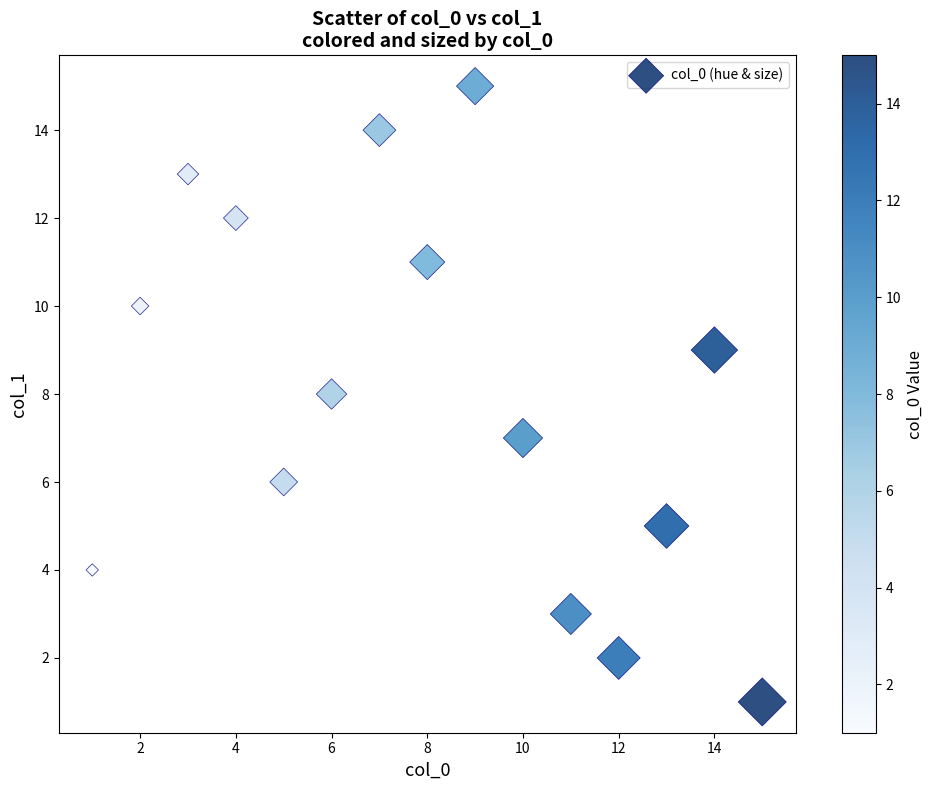

What is the range of X values (max minus min)?

14